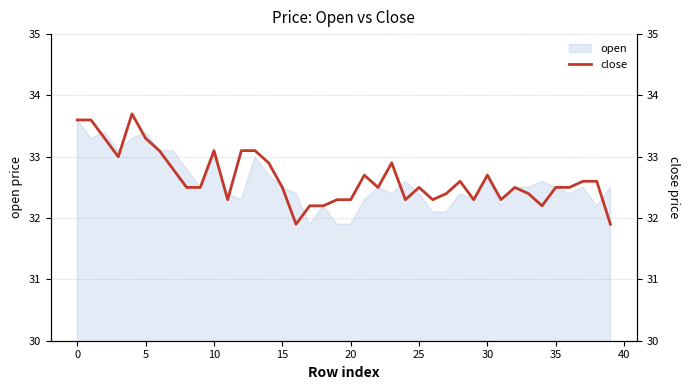

How many lines are shown in the chart?

1